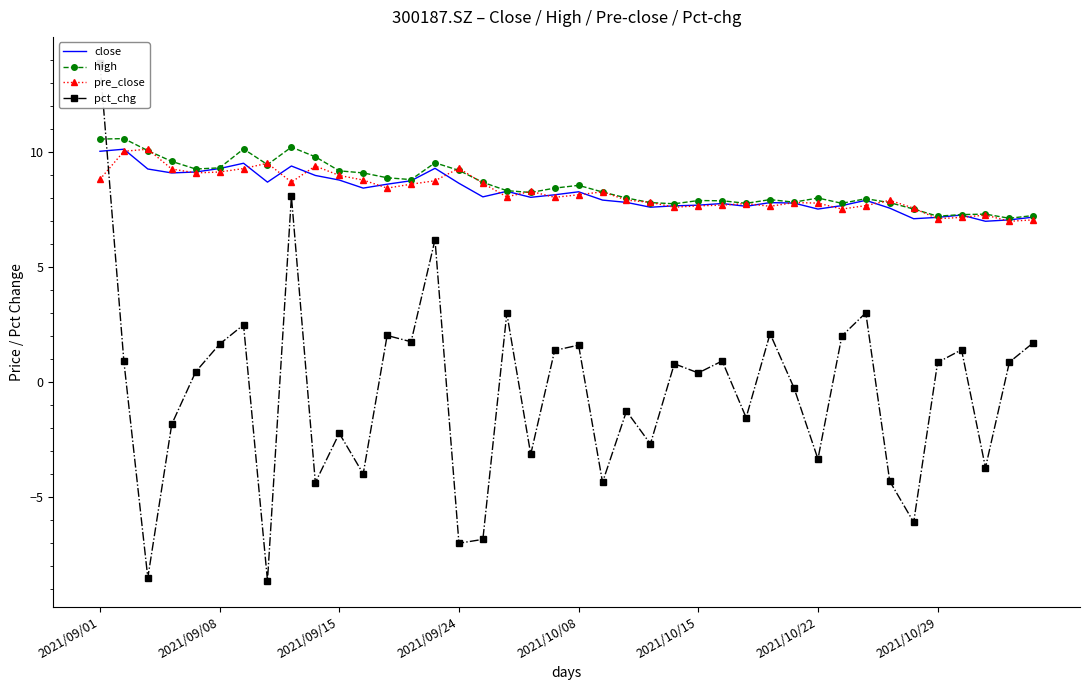

What are all the series names shown in the legend?

close, high, pre_close, pct_chg